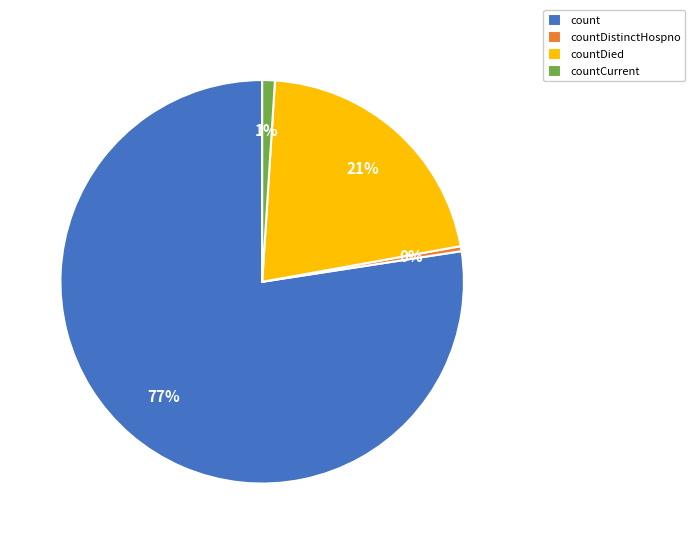

The countDistinctHospno slice represents 0% of the pie. True or false?

True